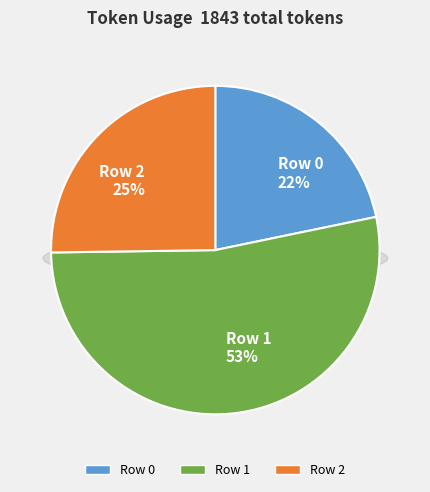

Which category has the biggest portion of the pie?

Row 1